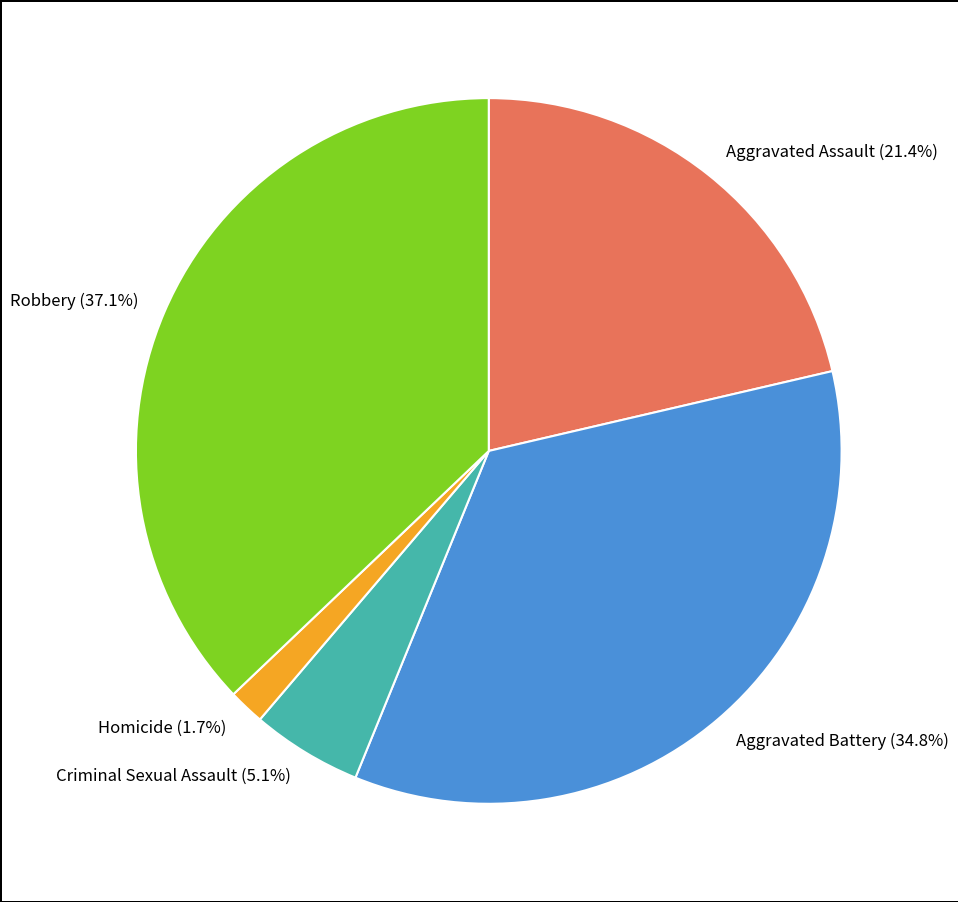

Is there any slice that represents more than half of the pie?

No